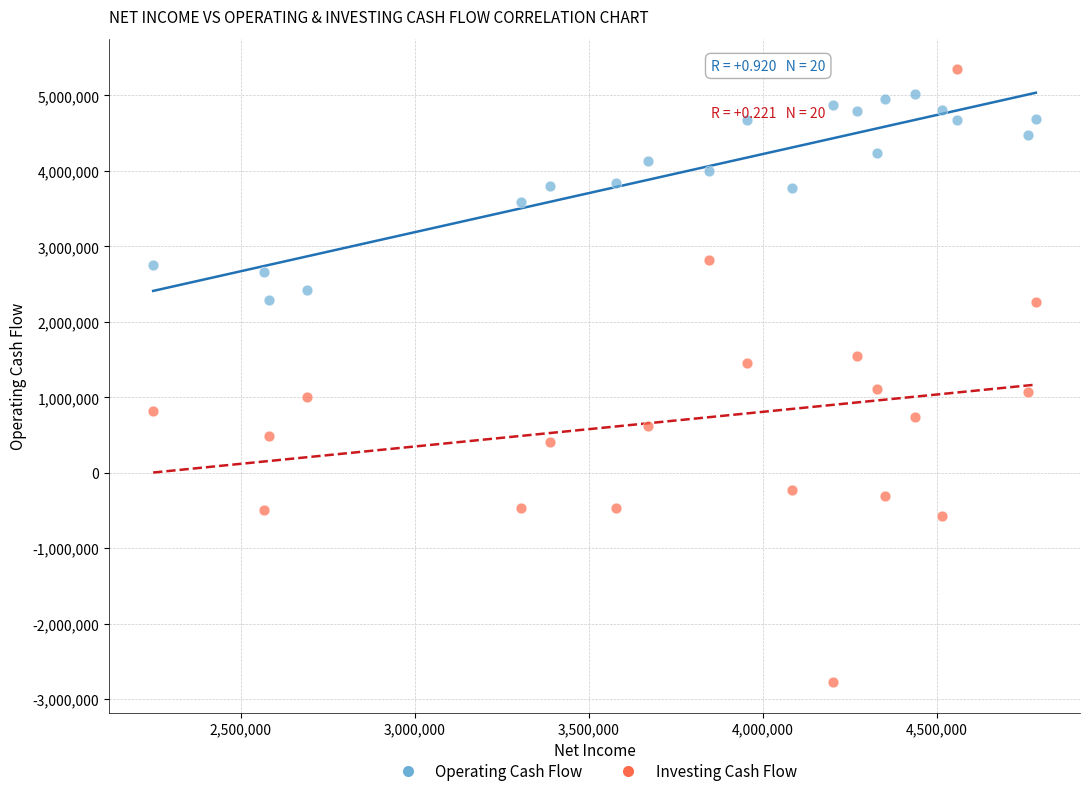

What are all the series names shown in the legend?

Operating Cash Flow, Investing Cash Flow